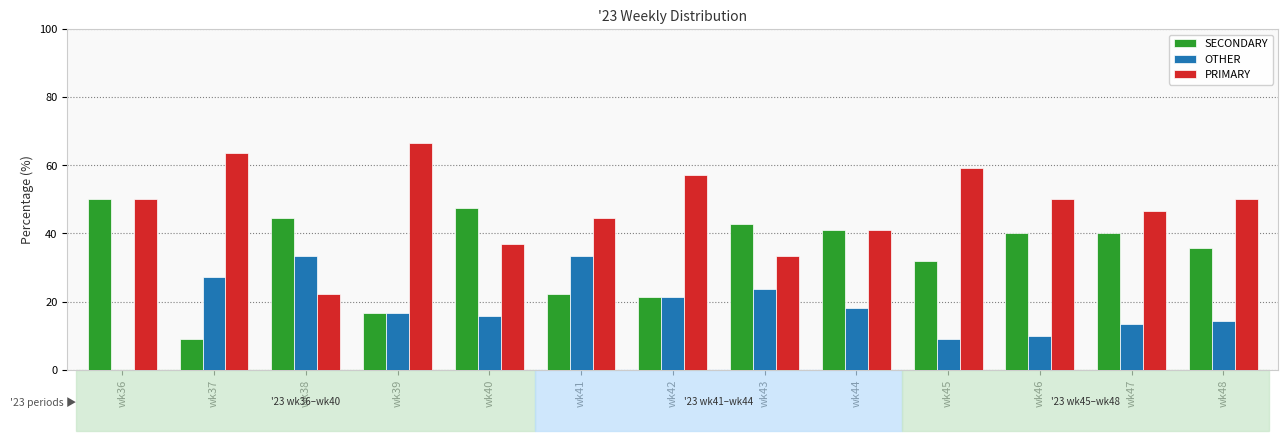

What value does the SECONDARY series have at wk39?

16.7